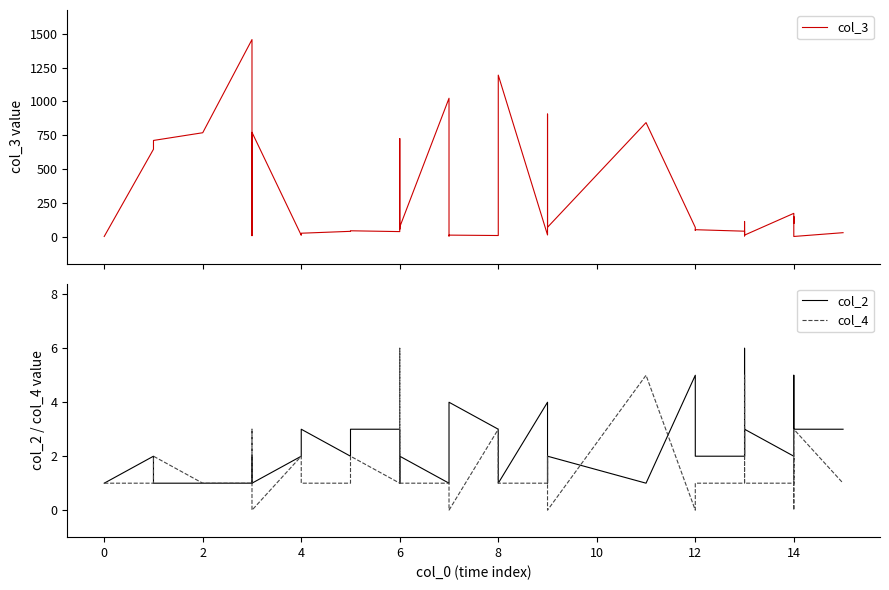

Count the number of data series in this chart.

3